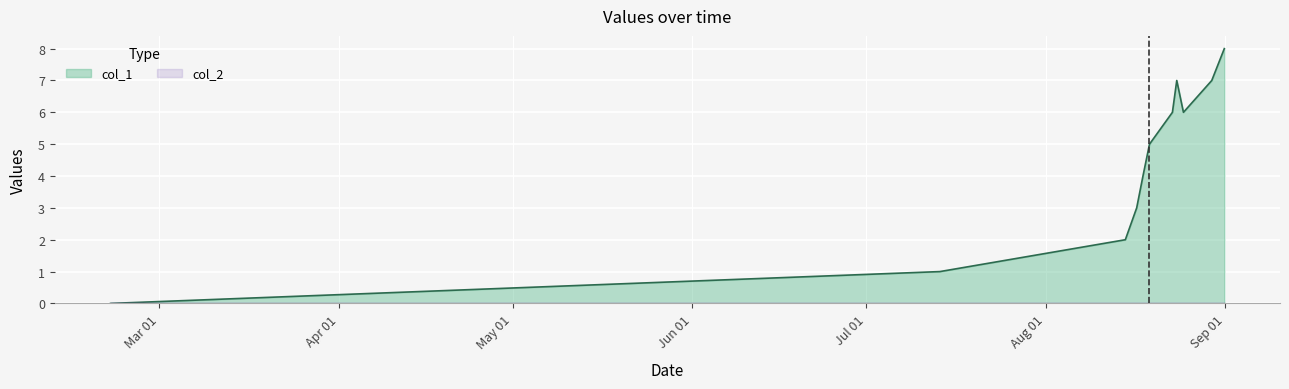

Which has a higher value, 1503597672 or 1502731192?

1503597672